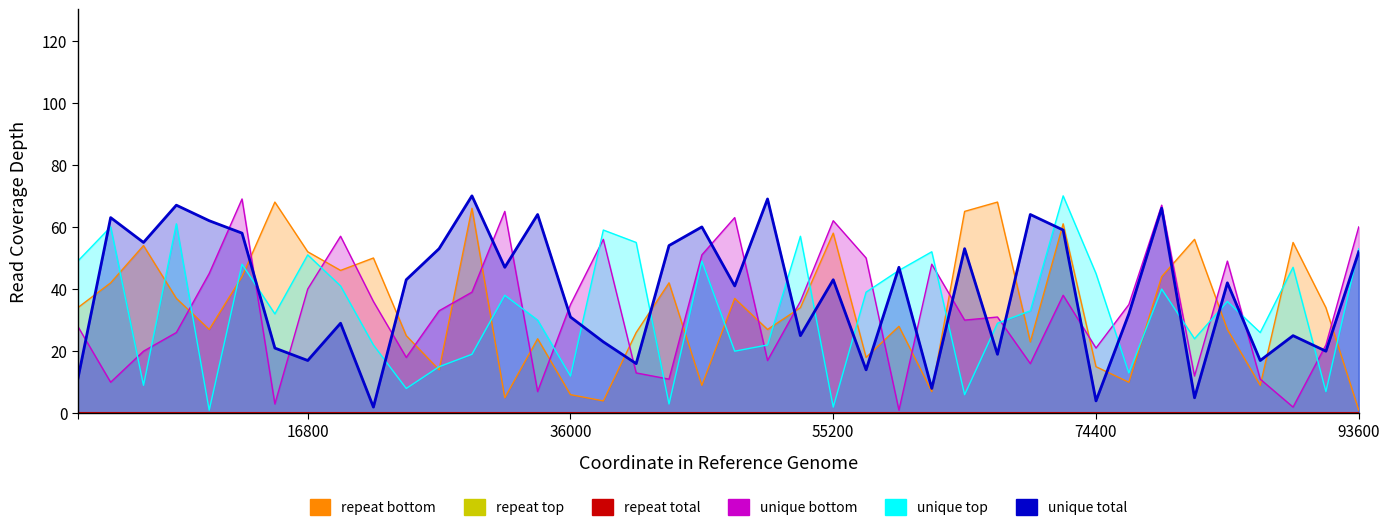

Which category has the highest value in the unique total series?

12